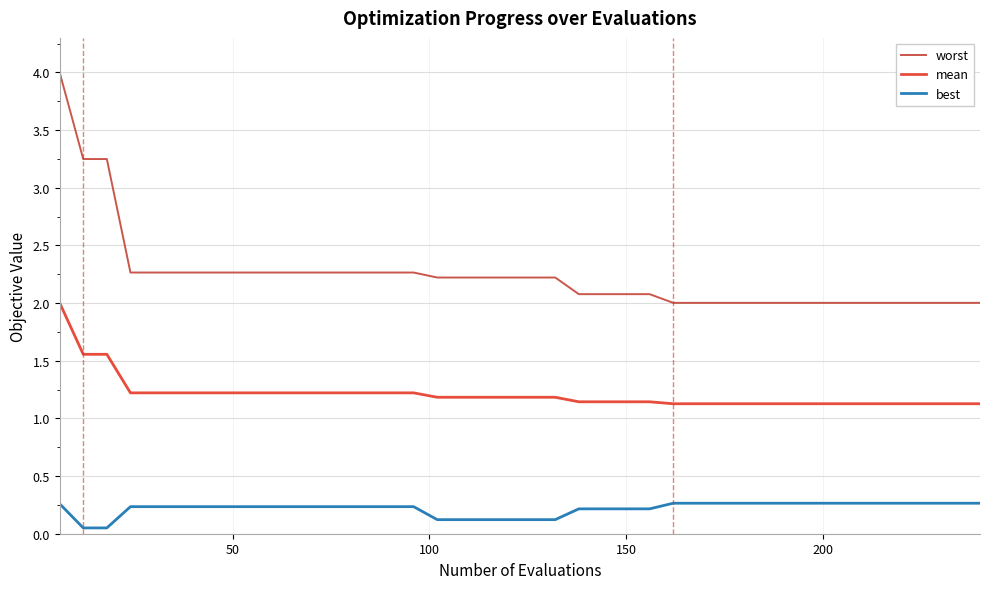

List the series in order of their overall mean, lowest first.

best, mean, worst